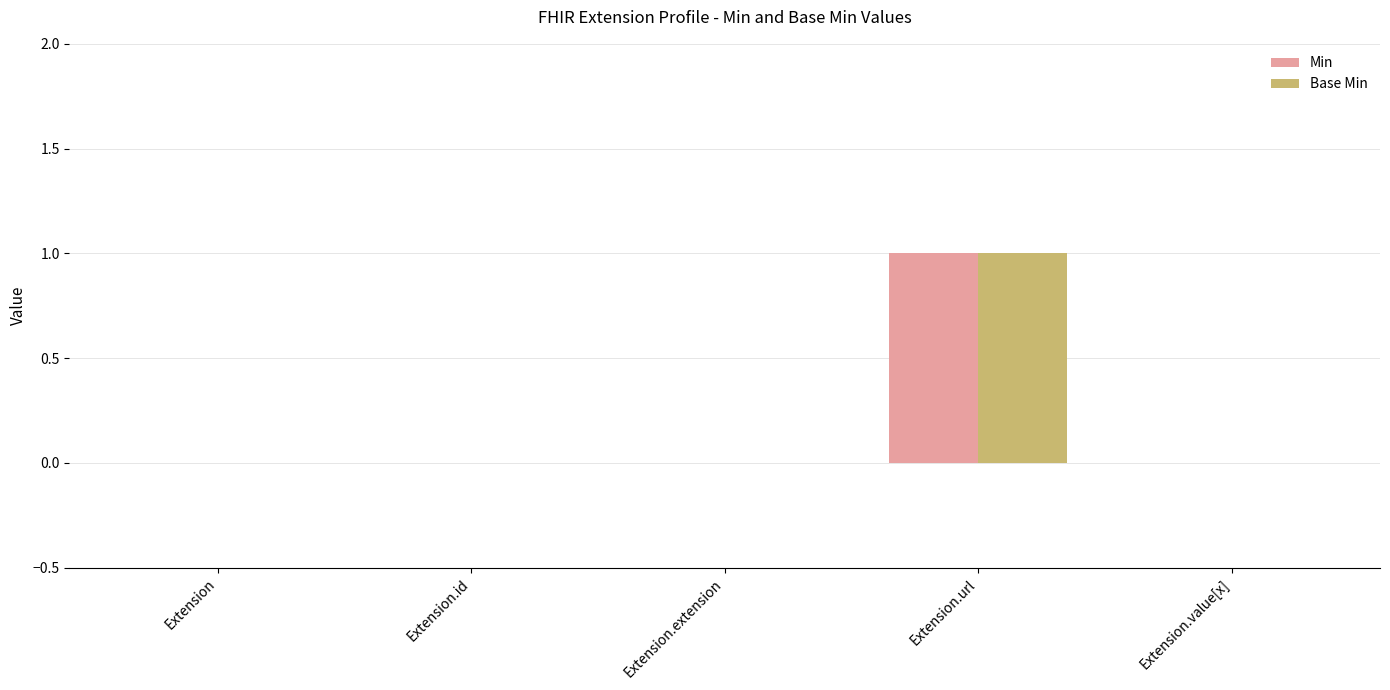

How many Base Min values are between 0 and 1?

5